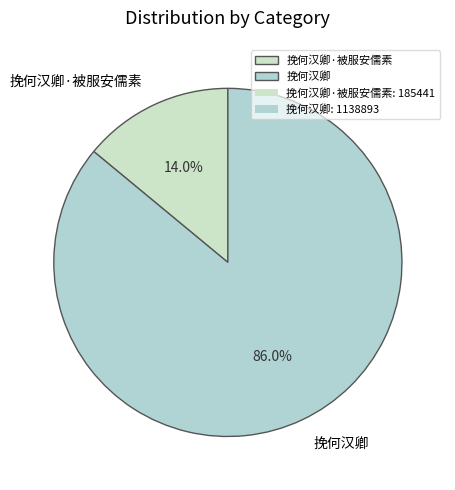

How many segments does this pie chart have?

2